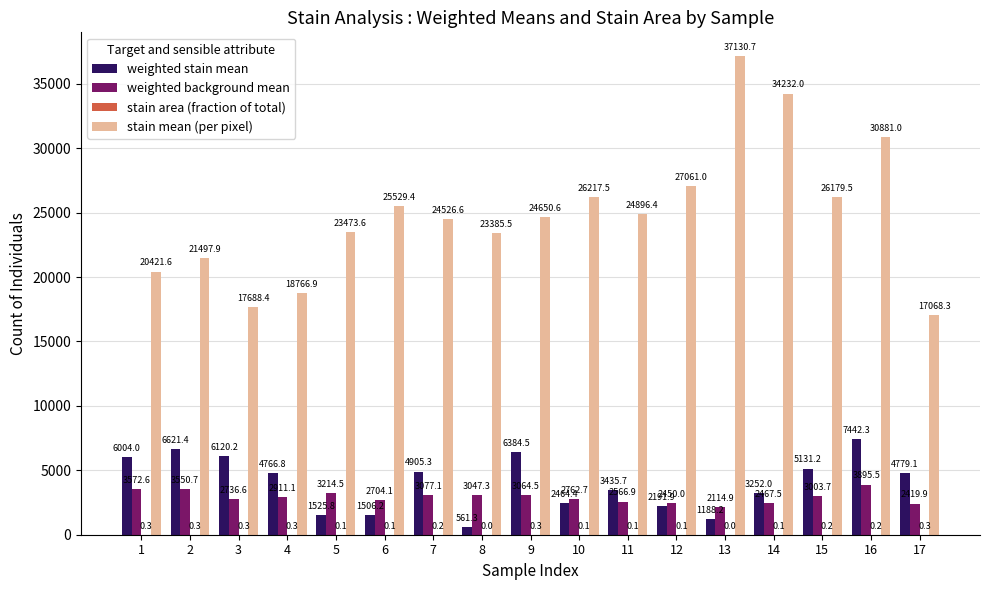

At which category is the sum across all series the highest?

16